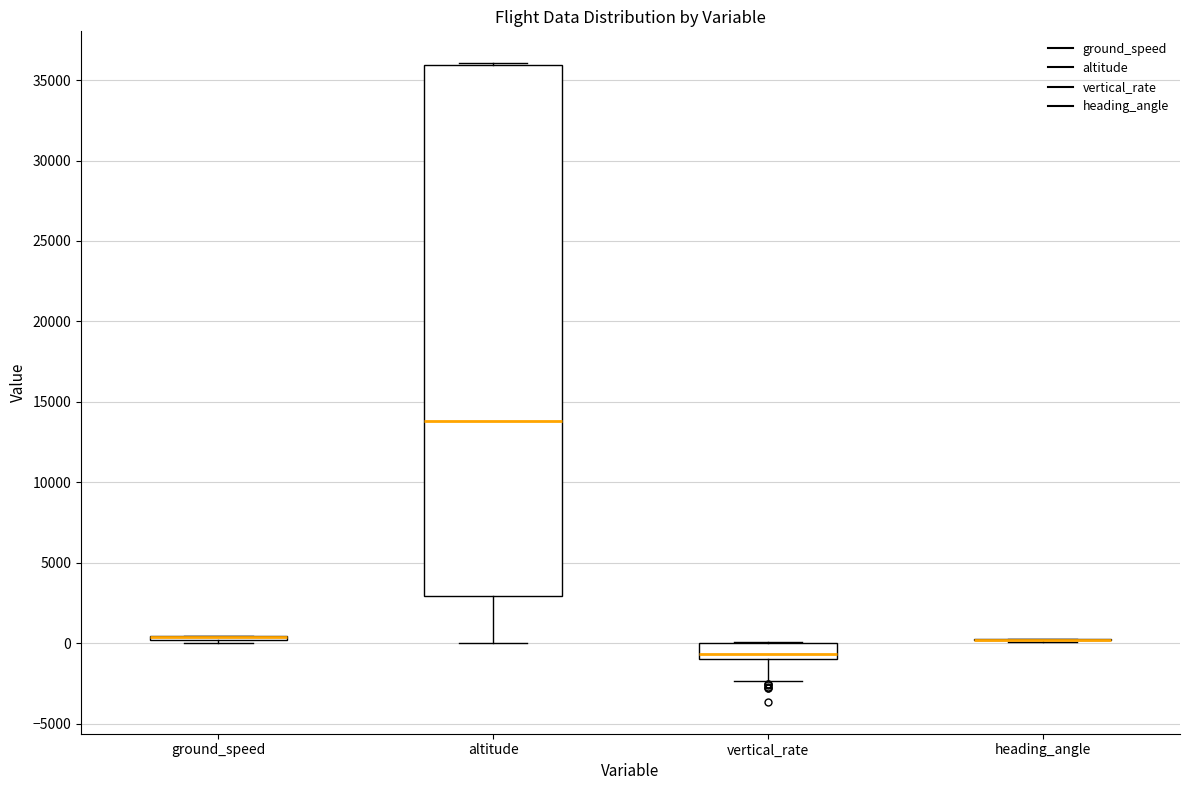

Which box is the tallest, from its lower edge to its upper edge?

altitude